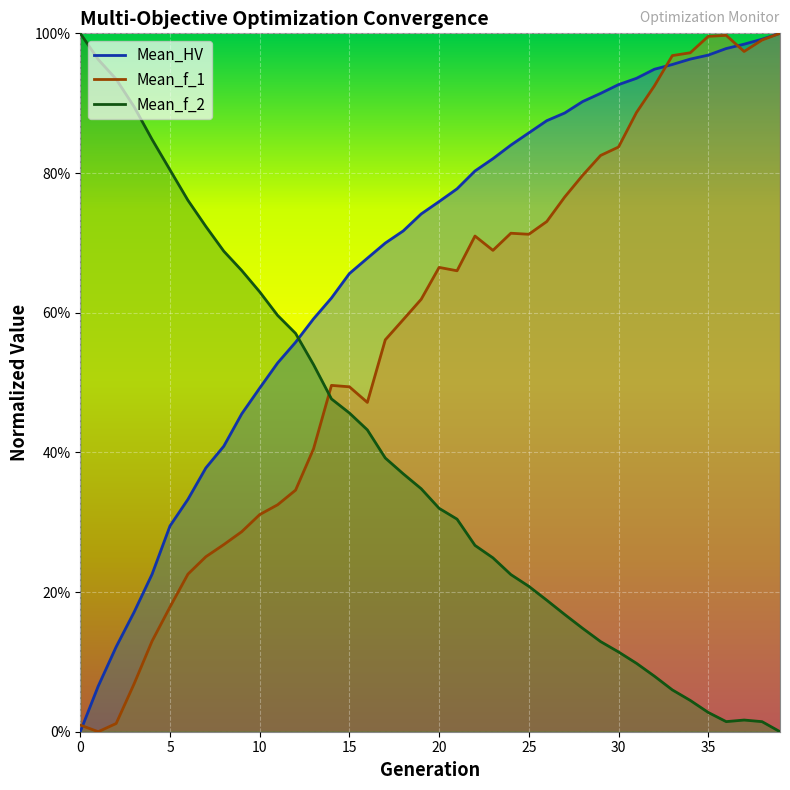

The Mean_HV series shows 0.8 at 22. True or false?

True